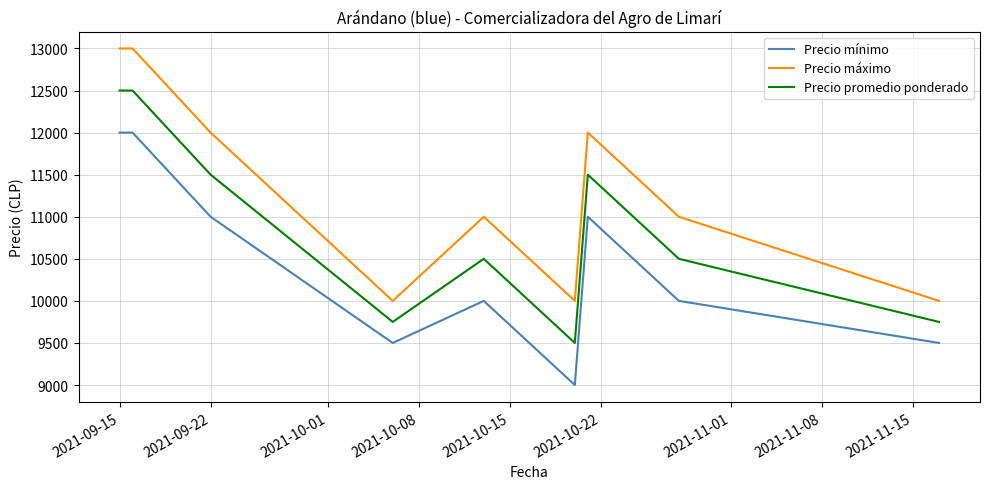

What is the maximum value shown in the chart?

13000